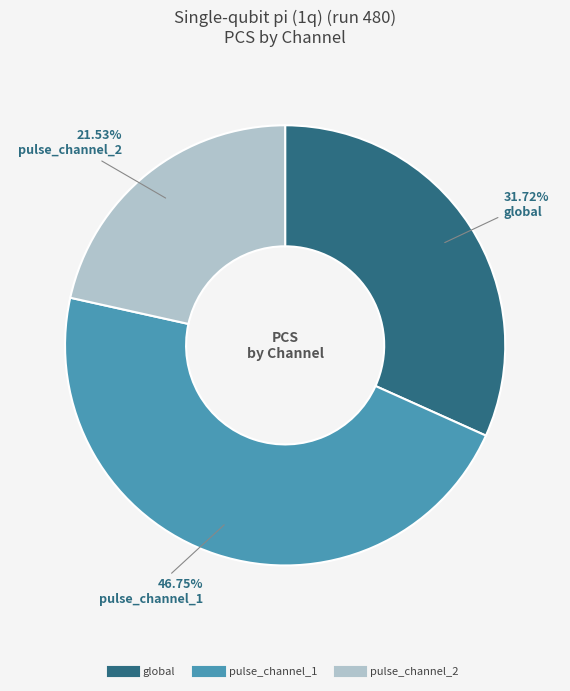

What percentage is the global slice, to the nearest percent?

32%